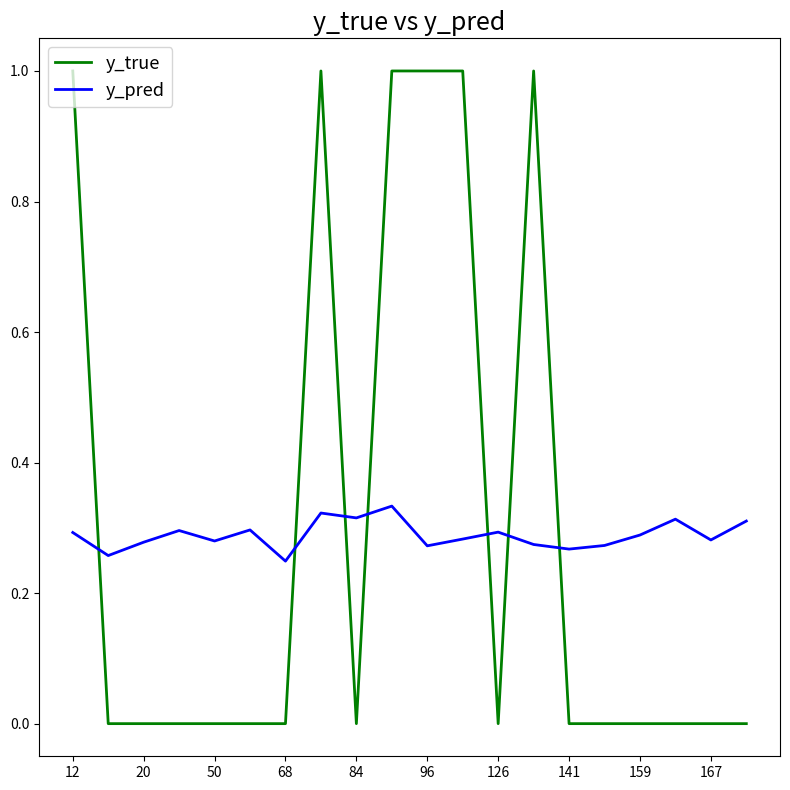

List the series in order of their peak value, lowest first.

y_pred, y_true